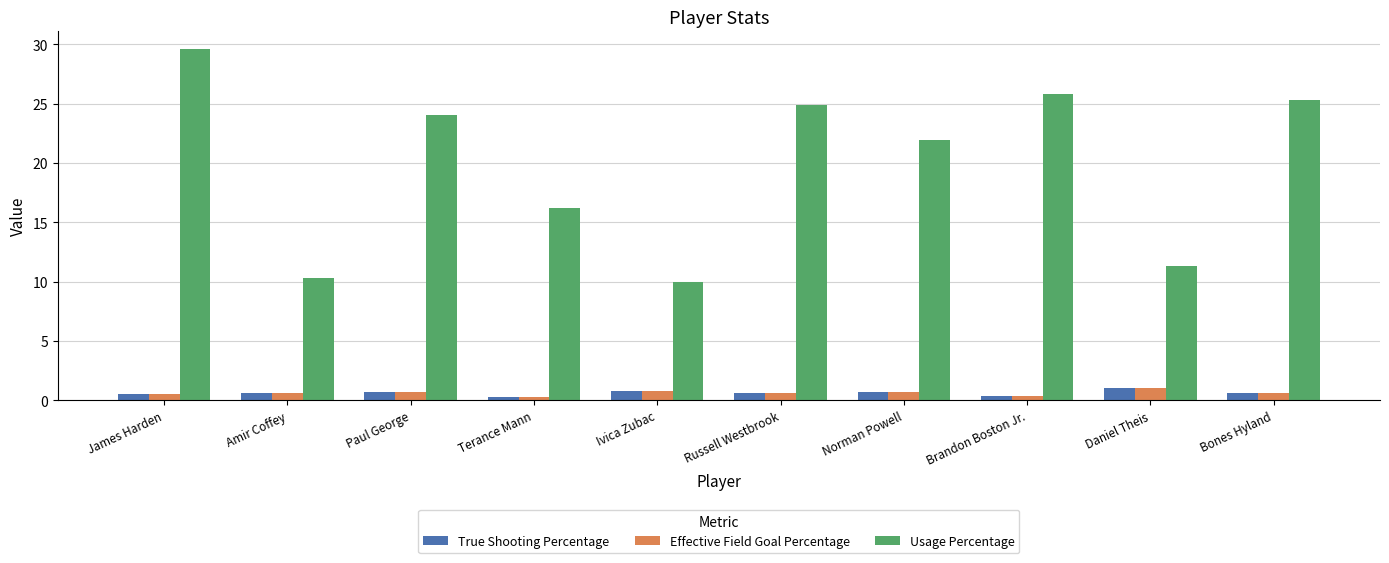

What is the label of the 7th bar from the left?

Norman Powell